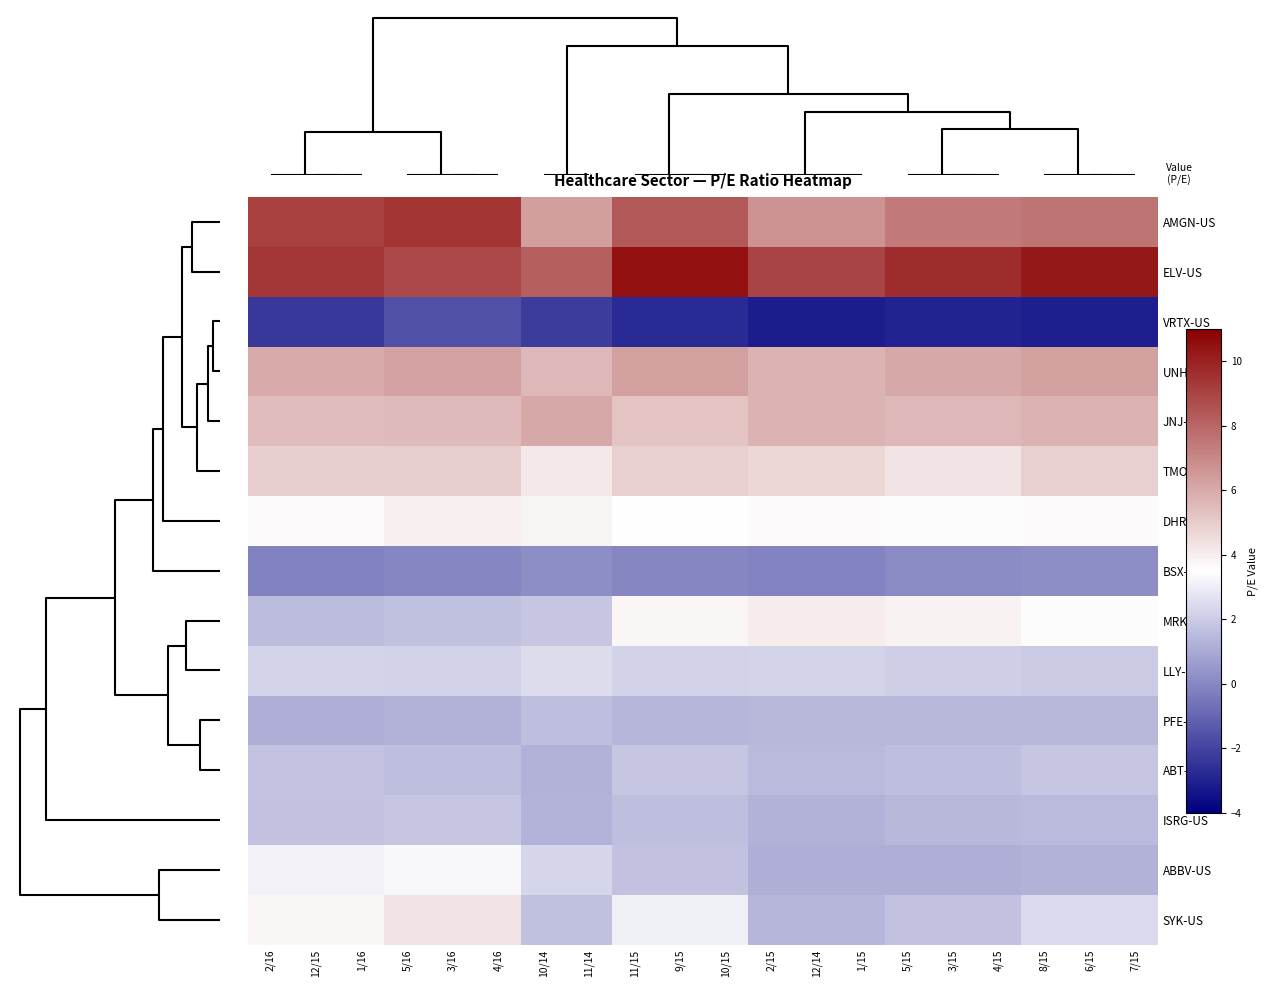

What is the maximum value shown in the chart?

10.4